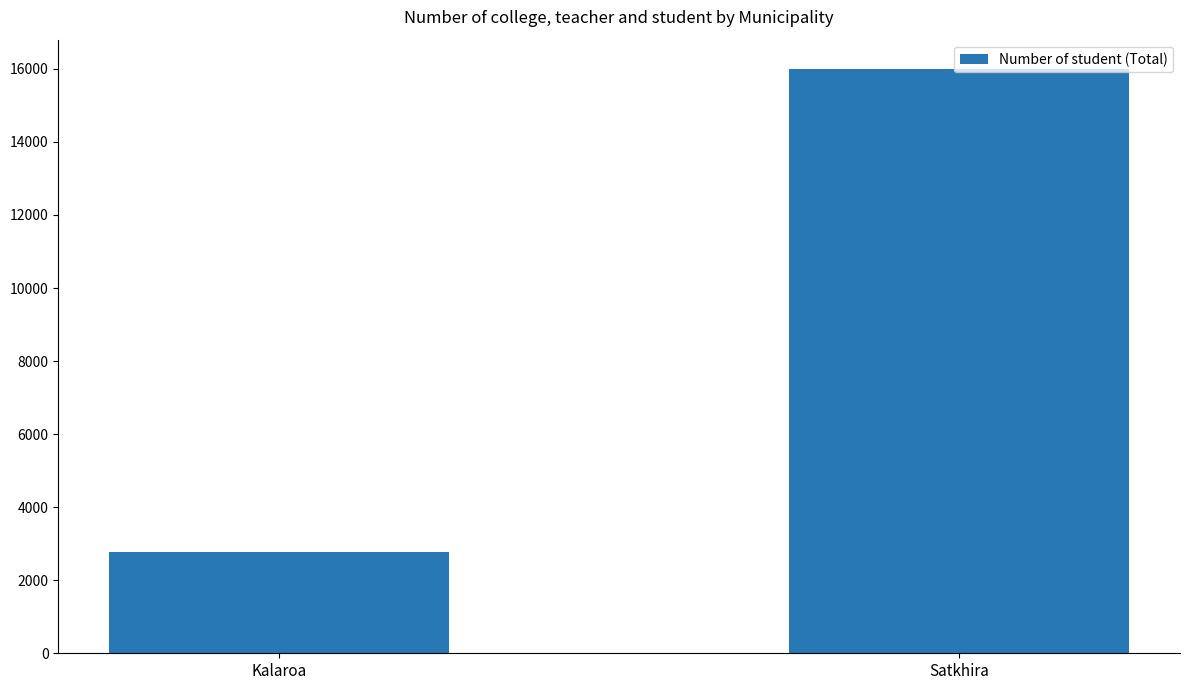

What is the value of the 2nd bar from the left?

16000